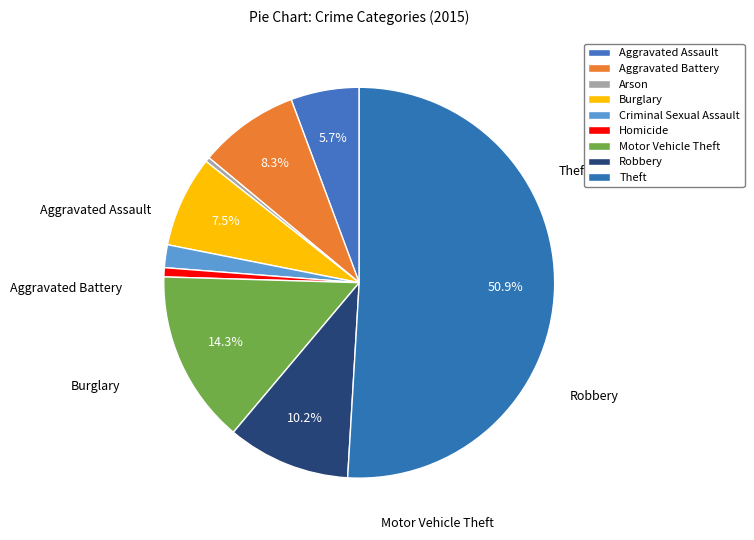

Is there any slice that represents more than half of the pie?

Yes